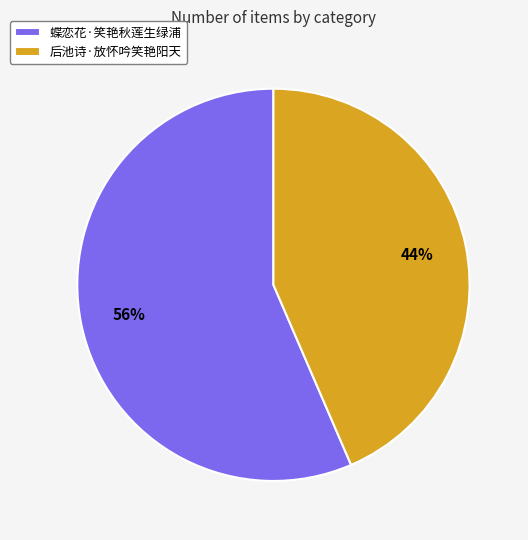

The 后池诗·放怀吟笑艳阳天 slice represents 55% of the pie. True or false?

False